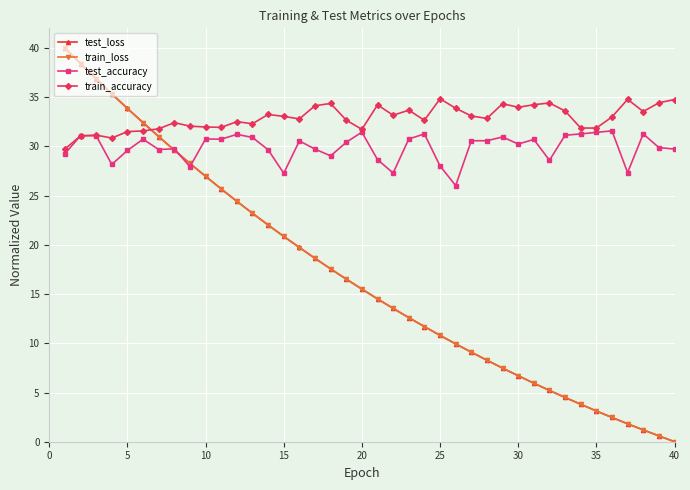

Which series has the largest total across all categories?

train_accuracy